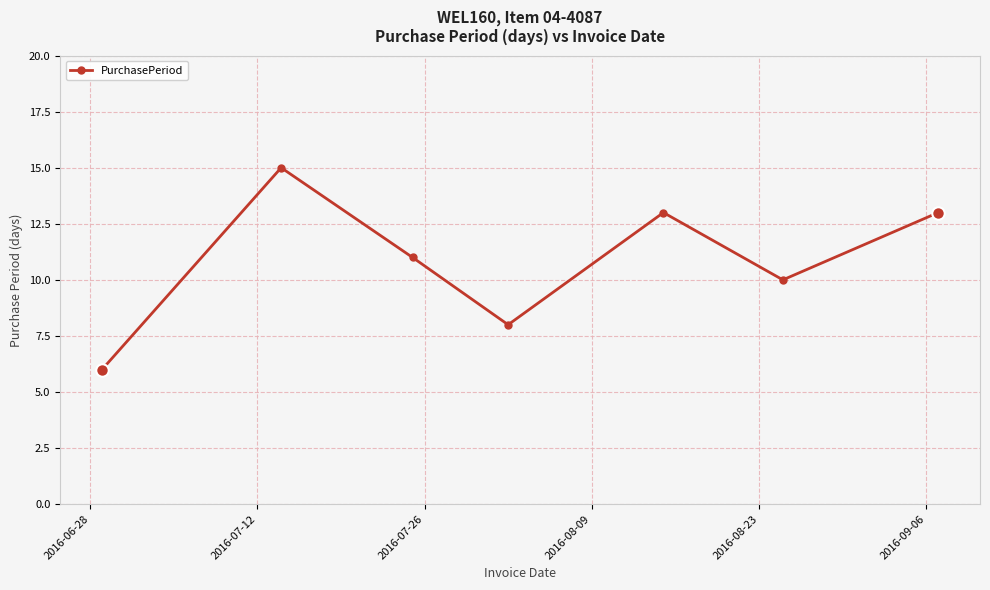

How many lines are shown in the chart?

1